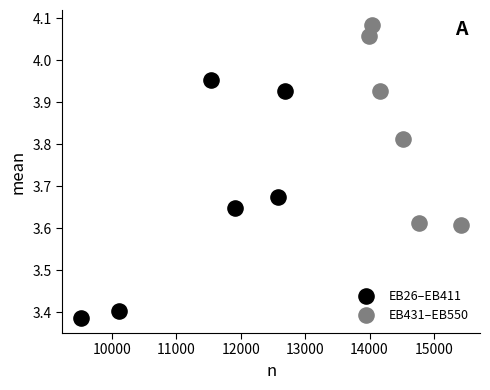

Which series has the largest Y range (max minus min)?

EB26–EB411